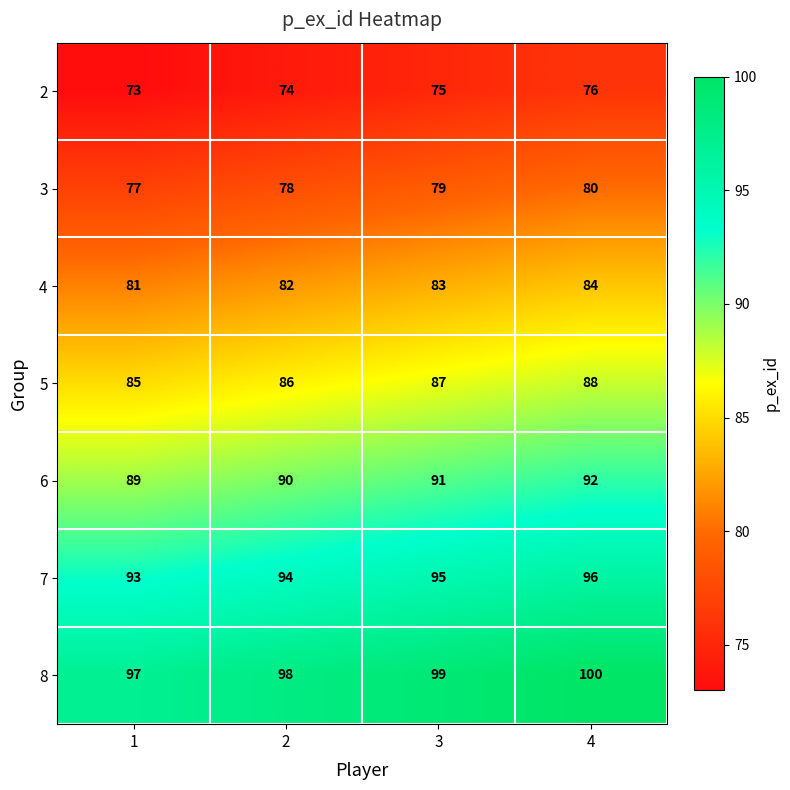

Reading left to right, transcribe all the data shown in this chart.

2: 1=73	2=74	3=75	4=76
3: 1=77	2=78	3=79	4=80
4: 1=81	2=82	3=83	4=84
5: 1=85	2=86	3=87	4=88
6: 1=89	2=90	3=91	4=92
7: 1=93	2=94	3=95	4=96
8: 1=97	2=98	3=99	4=100